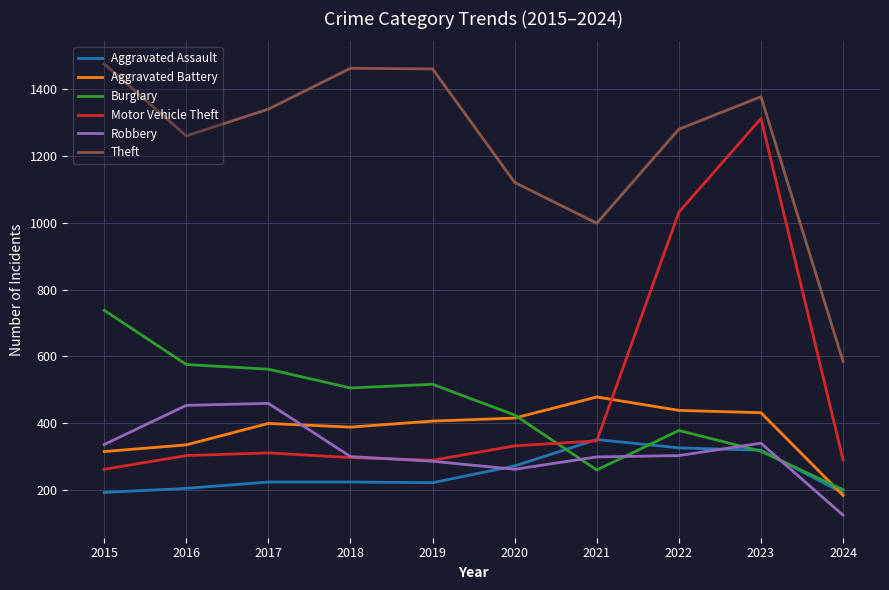

What is the difference between the highest and lowest values at 2016?

1053